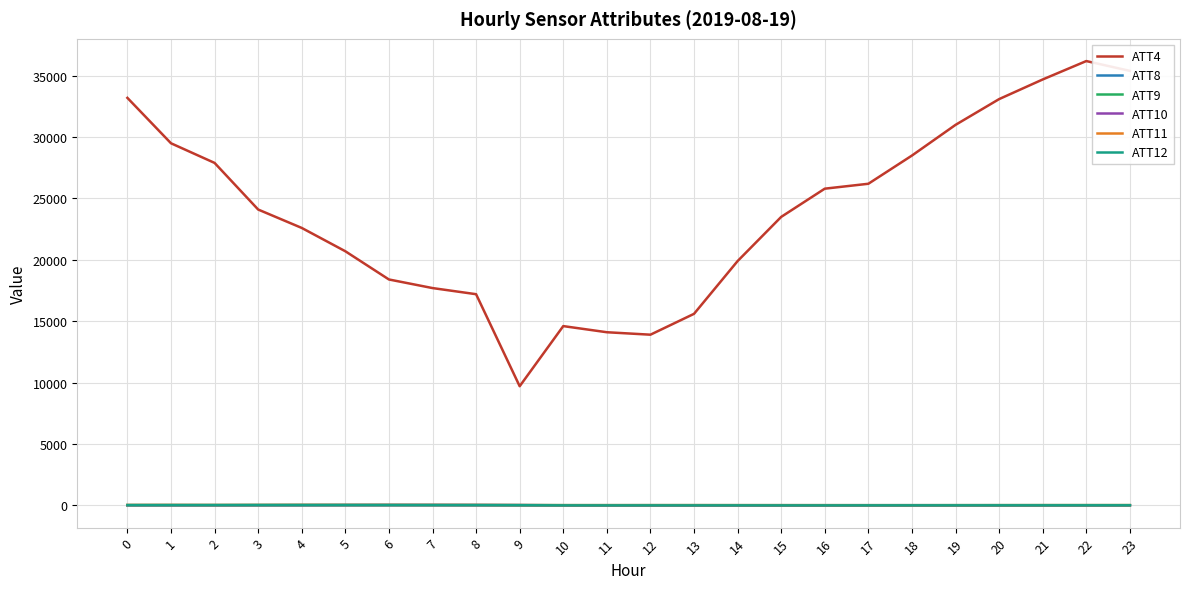

Which series has the largest total across all categories?

ATT4